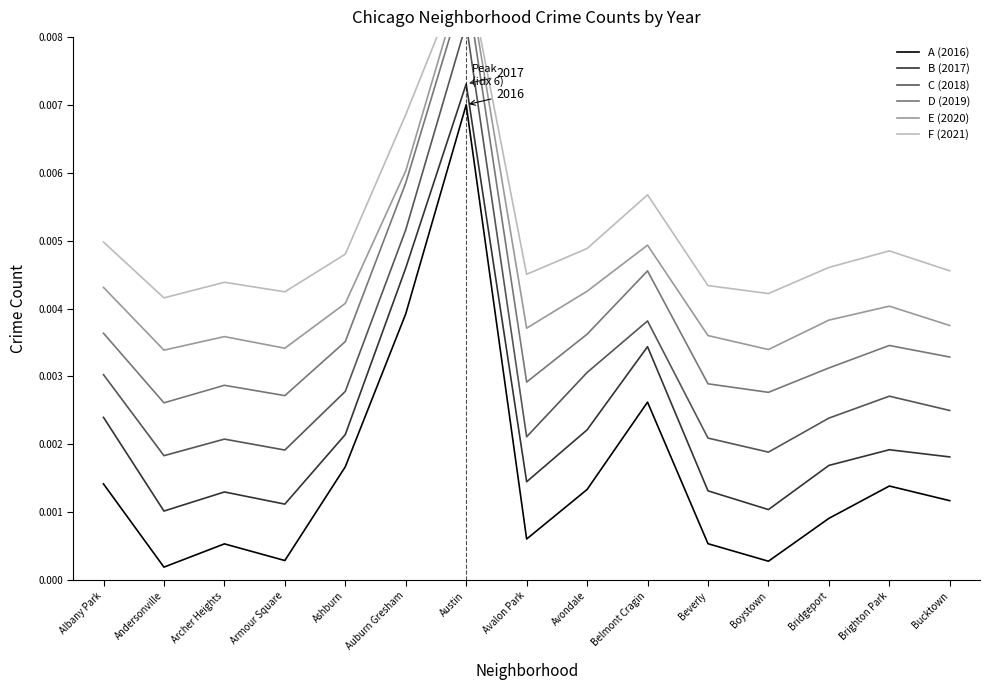

Which series changed the most between Auburn Gresham and Bridgeport?

A (2016)